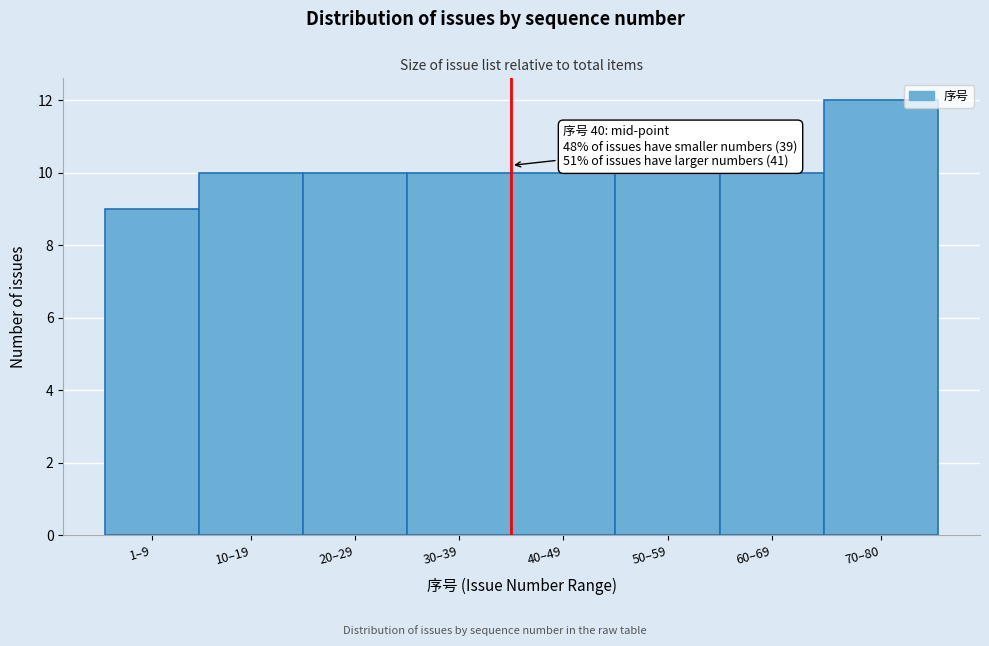

Reading left to right, list all the values displayed in this chart.

1–9=9	10–19=10	20–29=10	30–39=10	40–49=10	50–59=10	60–69=10	70–80=12